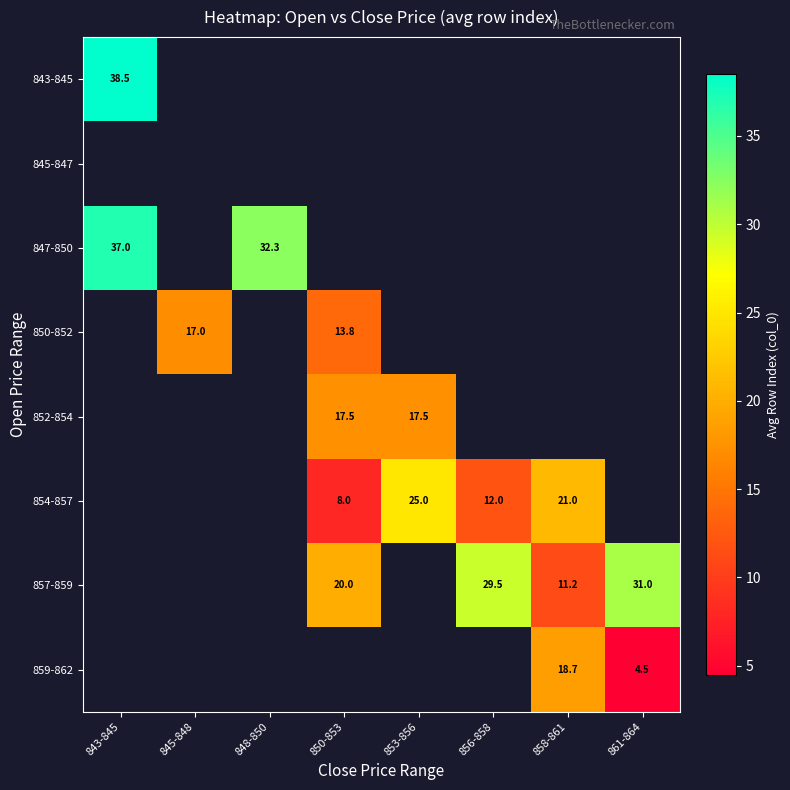

At which category does the chart reach its minimum across all series?

861-864